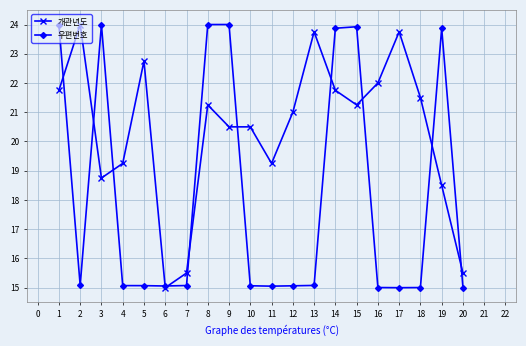

Rank the series by their average value, from highest to lowest.

개관년도, 우편번호